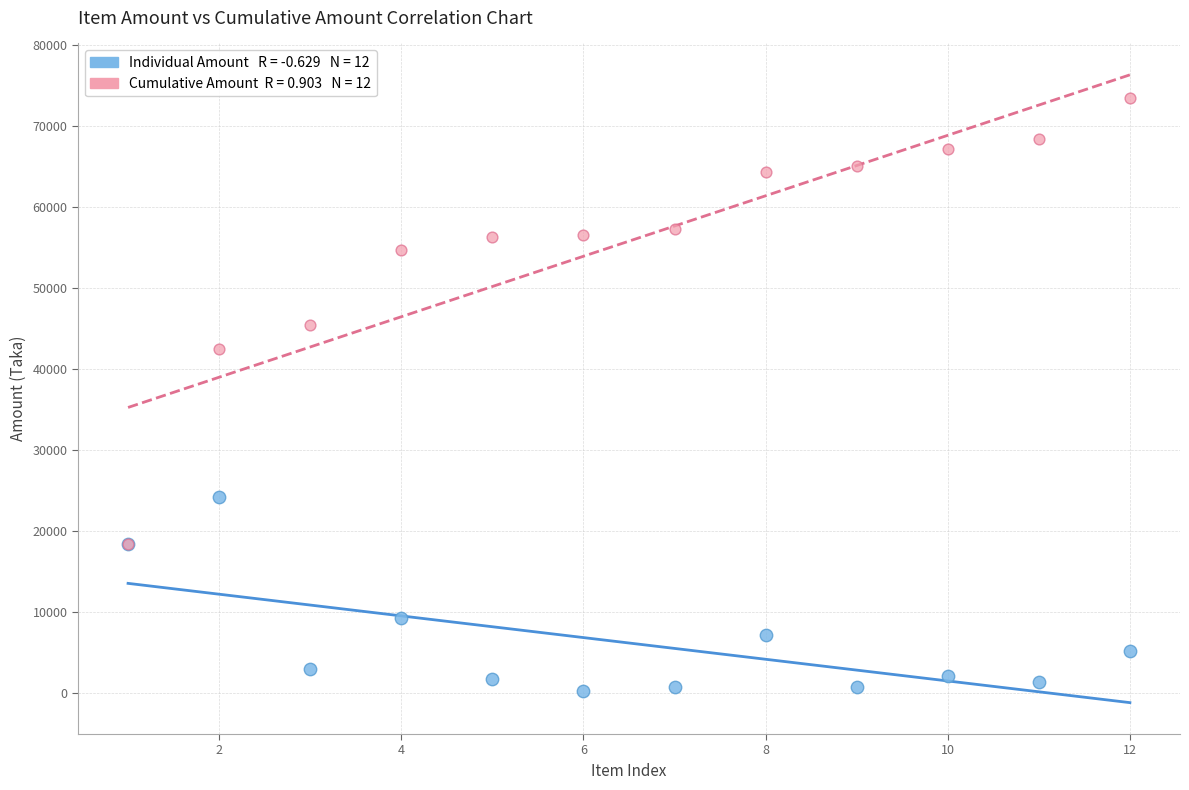

Across all series, what Y value is closest to 36863?

42476